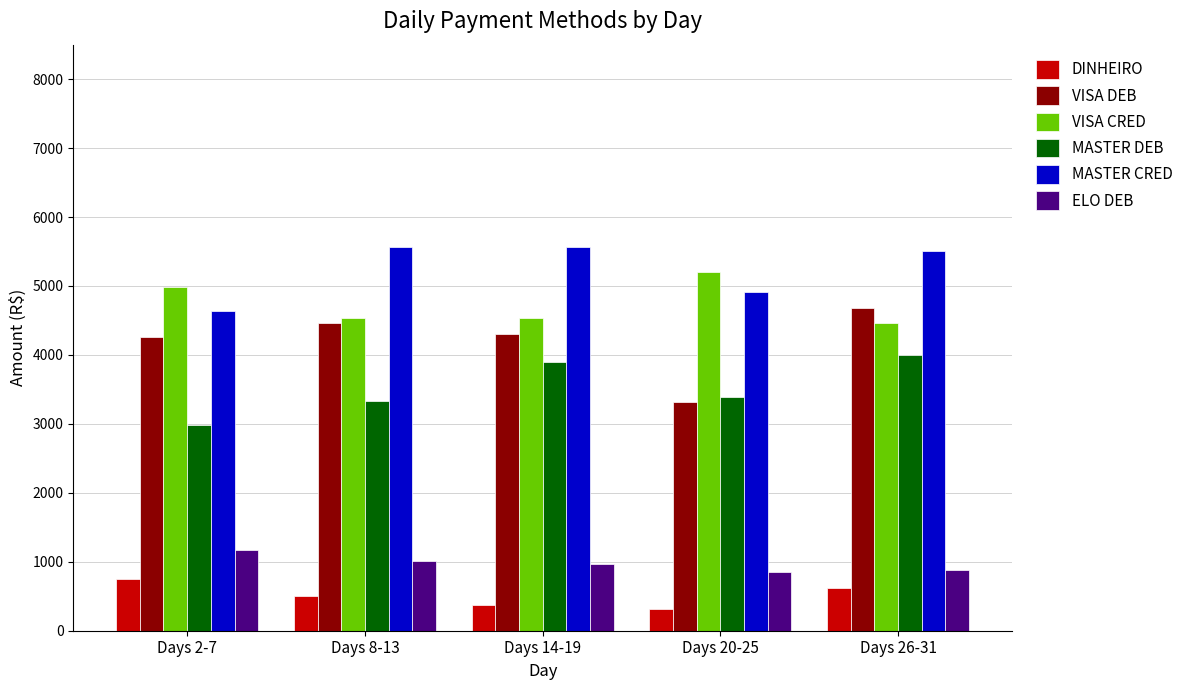

List the series in order of their peak value, lowest first.

DINHEIRO, ELO DEB, MASTER DEB, VISA DEB, VISA CRED, MASTER CRED